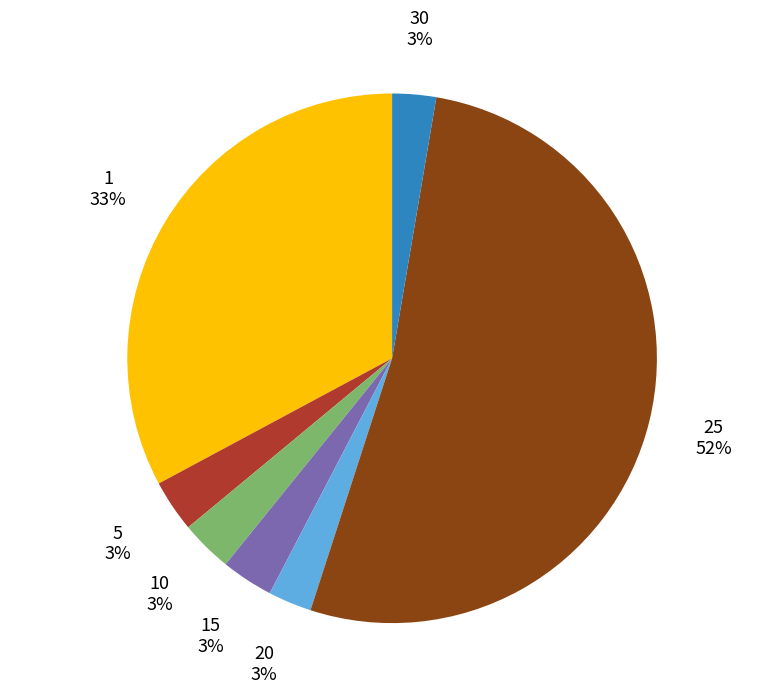

To the nearest percent, what is the average slice percentage?

14%